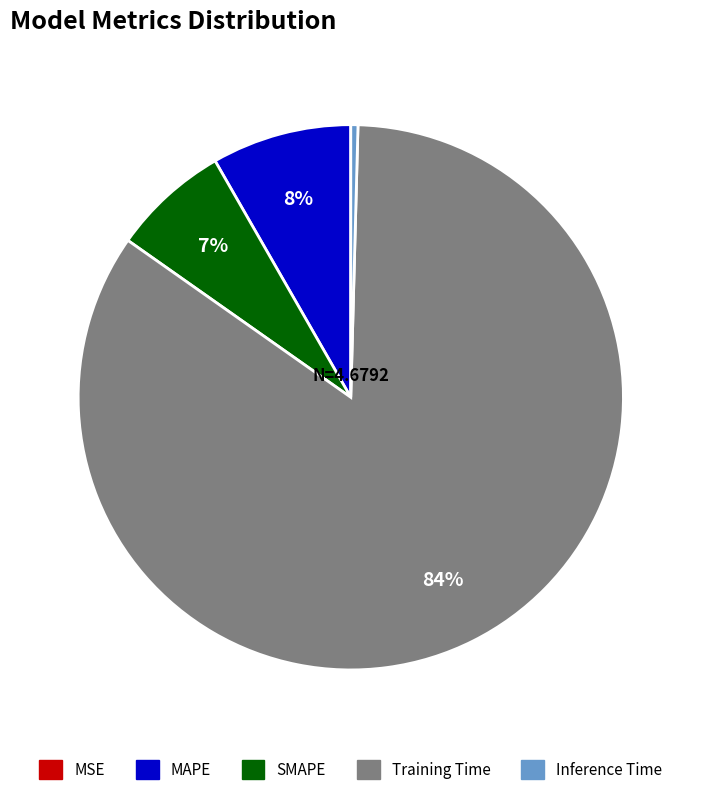

What is the largest slice in the pie chart?

Training Time